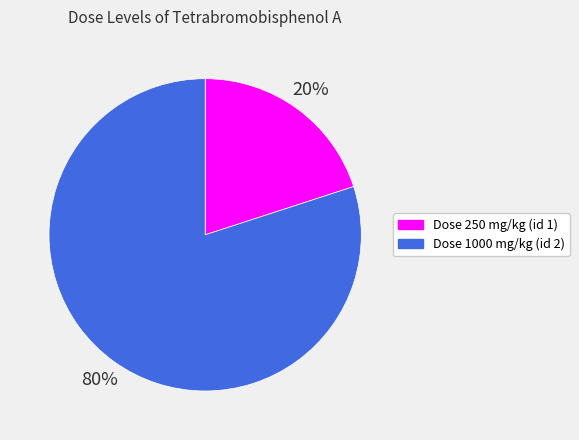

To the nearest percent, what is the average slice percentage?

50%